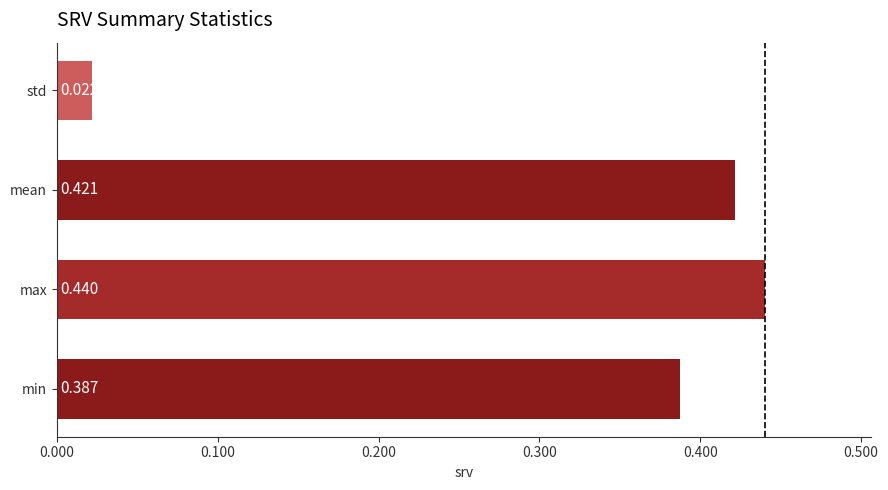

List the labels in order of value, largest first.

max, mean, min, std